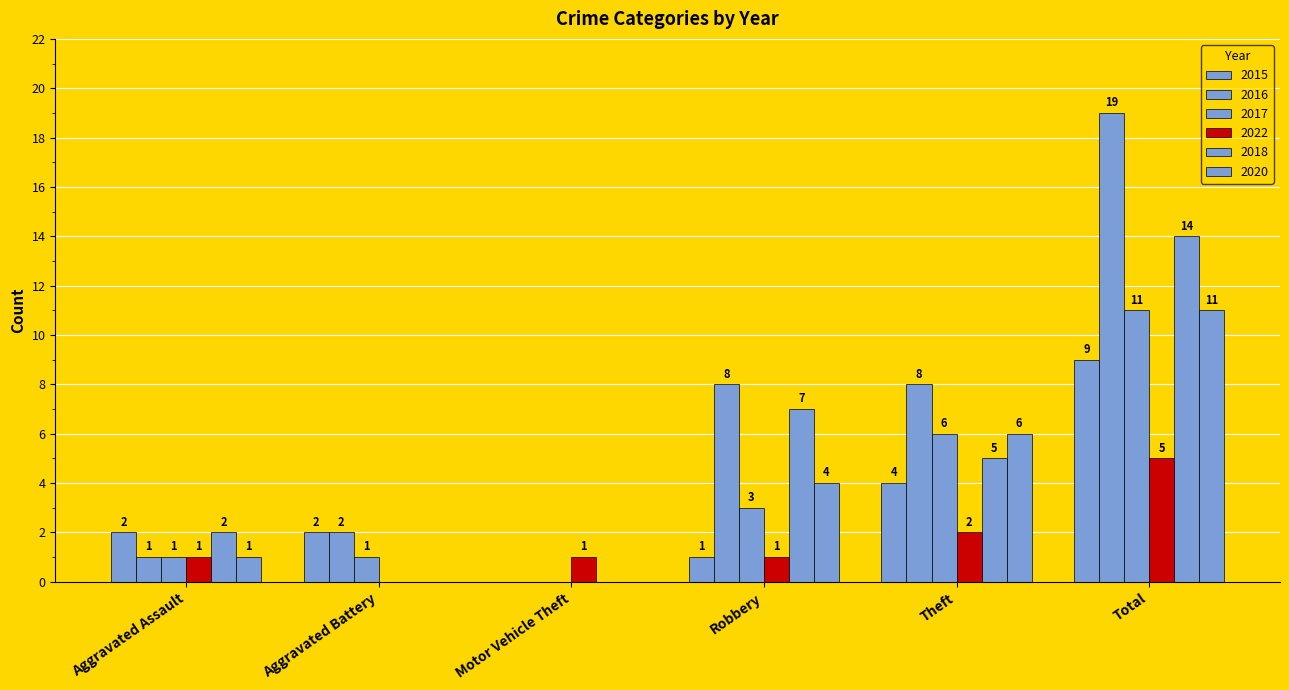

Does the chart contain stacked bars?

No